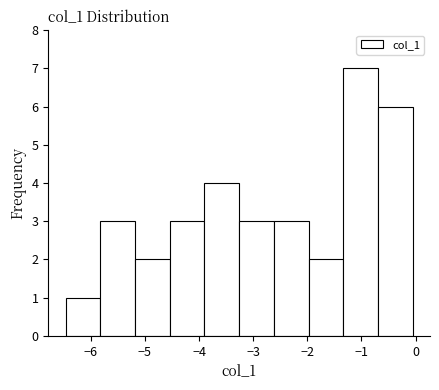

Reading left to right, list every bar in this chart as the range it spans on the x-axis followed by its height. Neither the bar edges nor the heights are printed on the chart, so give them approximately, as read against the axes.

-6.5 to -5.8: 1
-5.8 to -5.2: 3
-5.2 to -4.5: 2
-4.5 to -3.9: 3
-3.9 to -3.3: 4
-3.3 to -2.6: 3
-2.6 to -2.0: 3
-2.0 to -1.3: 2
-1.3 to -0.7: 7
-0.7 to -0.1: 6